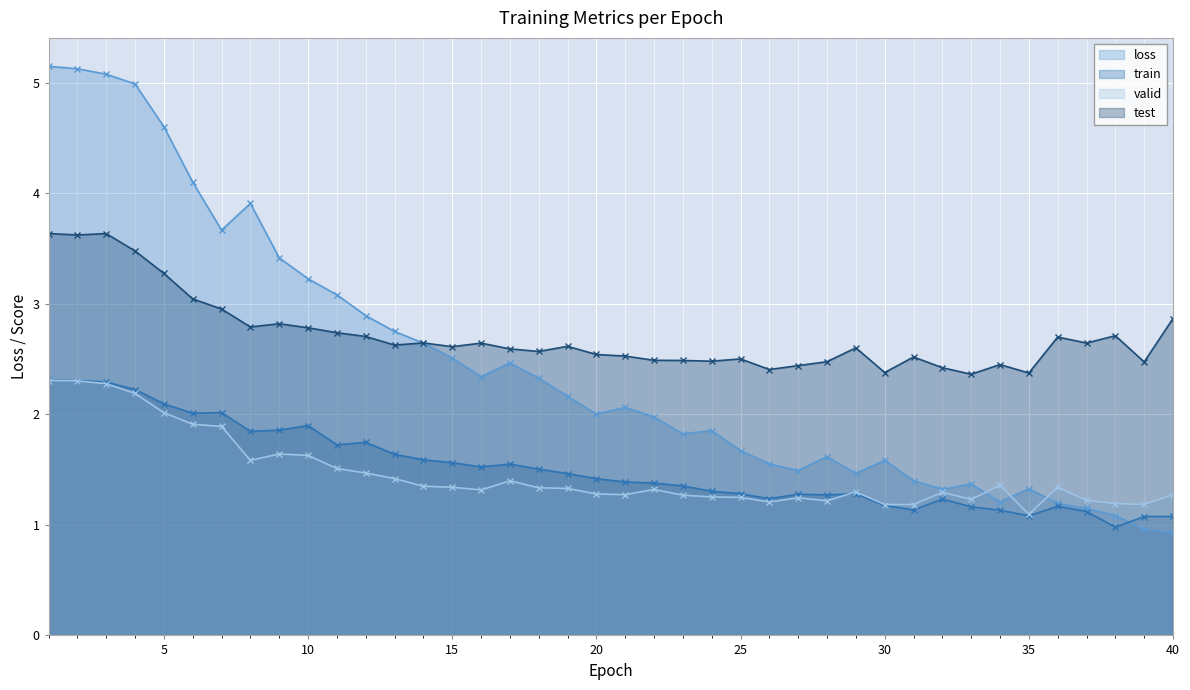

What are all the series names shown in the legend?

loss, train, valid, test